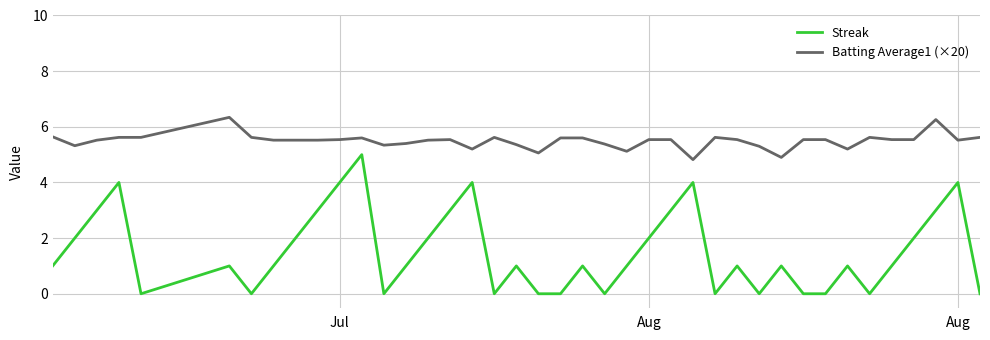

True or false: Streak and Batting Average1 (×20) intersect in this chart.

False